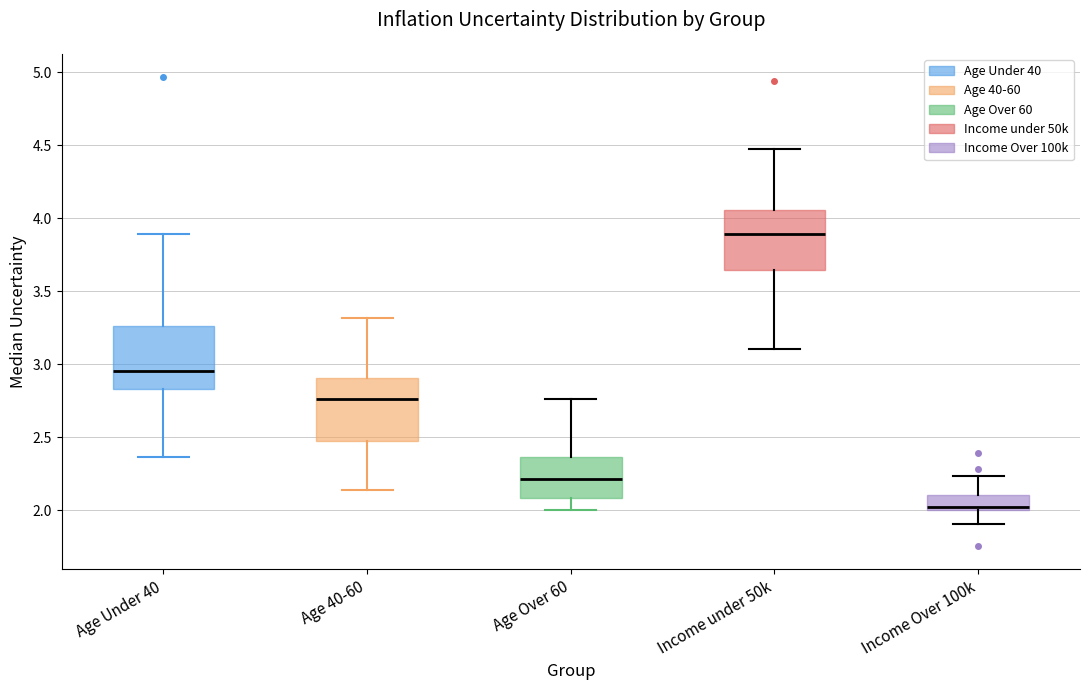

Reading left to right, read every box against the y-axis: the position of its median line, the range the box covers, and the ends of its whiskers. The values are not printed on the chart, so give them approximately, as read against the axis.

Age Under 40: median 2.95, box 2.85 to 3.25, whiskers 2.35 to 3.90
Age 40-60: median 2.75, box 2.50 to 2.90, whiskers 2.15 to 3.30
Age Over 60: median 2.20, box 2.10 to 2.35, whiskers 2.00 to 2.75
Income under 50k: median 3.90, box 3.65 to 4.05, whiskers 3.10 to 4.45
Income Over 100k: median 2.00 (just above the box's lower edge), box 2.00 to 2.10, whiskers 1.90 to 2.25